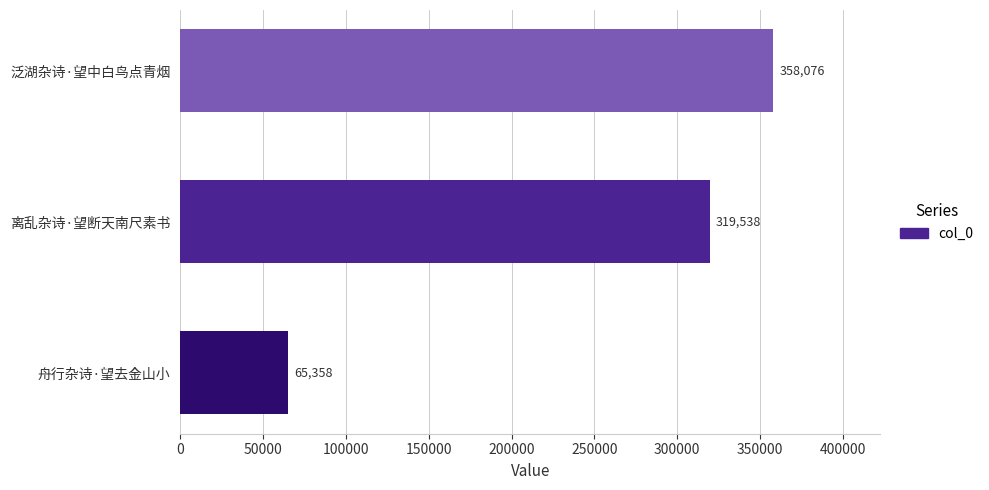

How many data points does each series have?

3